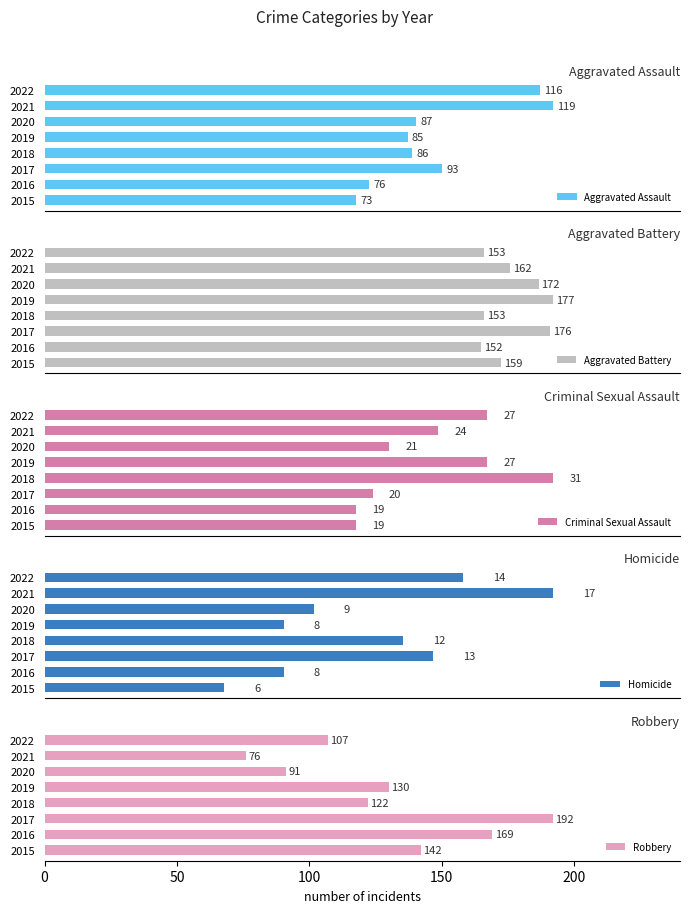

Which series has the widest spread of values?

Robbery